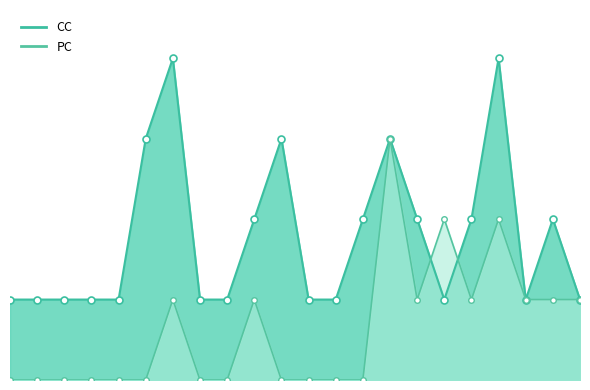

What is the label of the 16th point from the right?

14